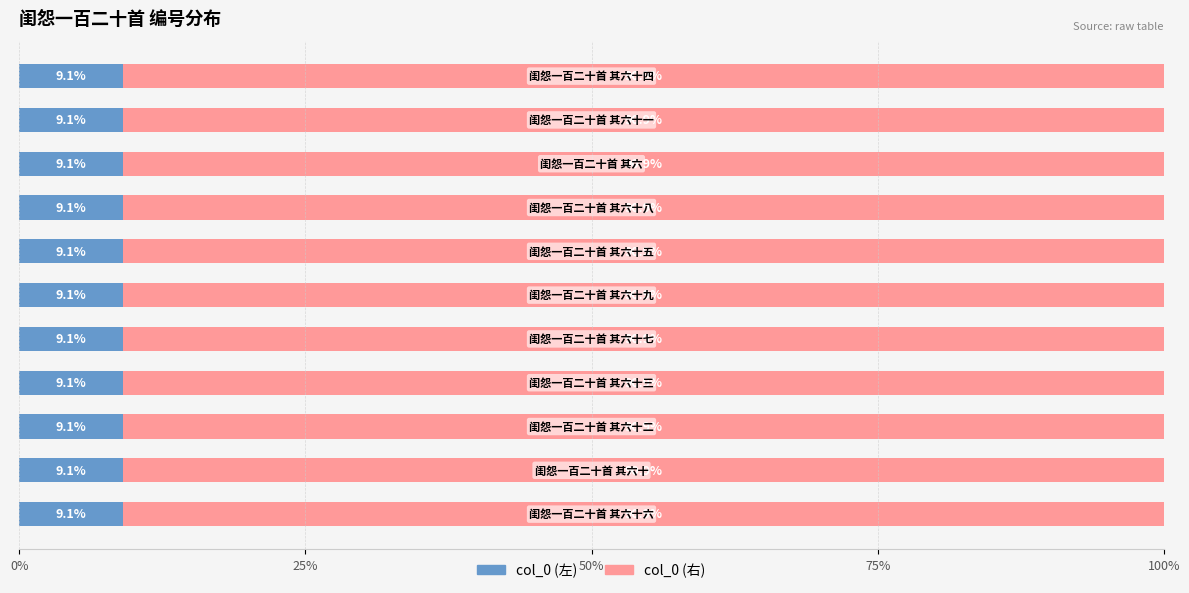

How many col_0 (左) values are between 9 and 10?

11